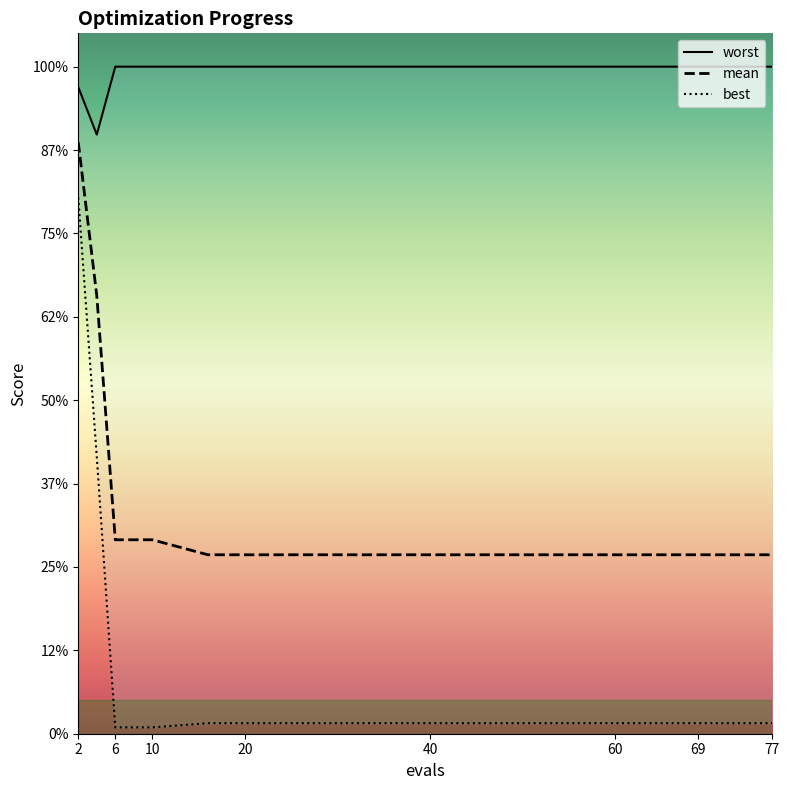

Reading left to right, what are all the values shown in this chart?

mean: 3.5	2.6	1.2	1.2	1.2	1.1	1.1	1.1	1.1	1.1	1.1	1.1	1.1	1.1	1.1
best: 3.2	1.7	0.0	0.0	0.0	0.1	0.1	0.1	0.1	0.1	0.1	0.1	0.1	0.1	0.1
worst: 3.9	3.6	4.0	4.0	4.0	4.0	4.0	4.0	4.0	4.0	4.0	4.0	4.0	4.0	4.0